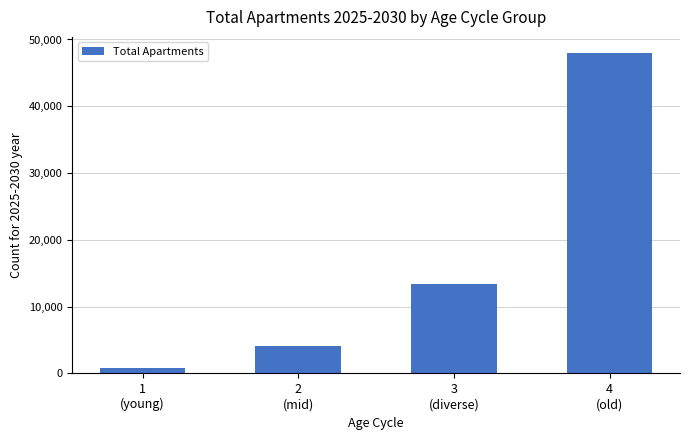

What is the difference between the maximum and minimum values?

47244.6